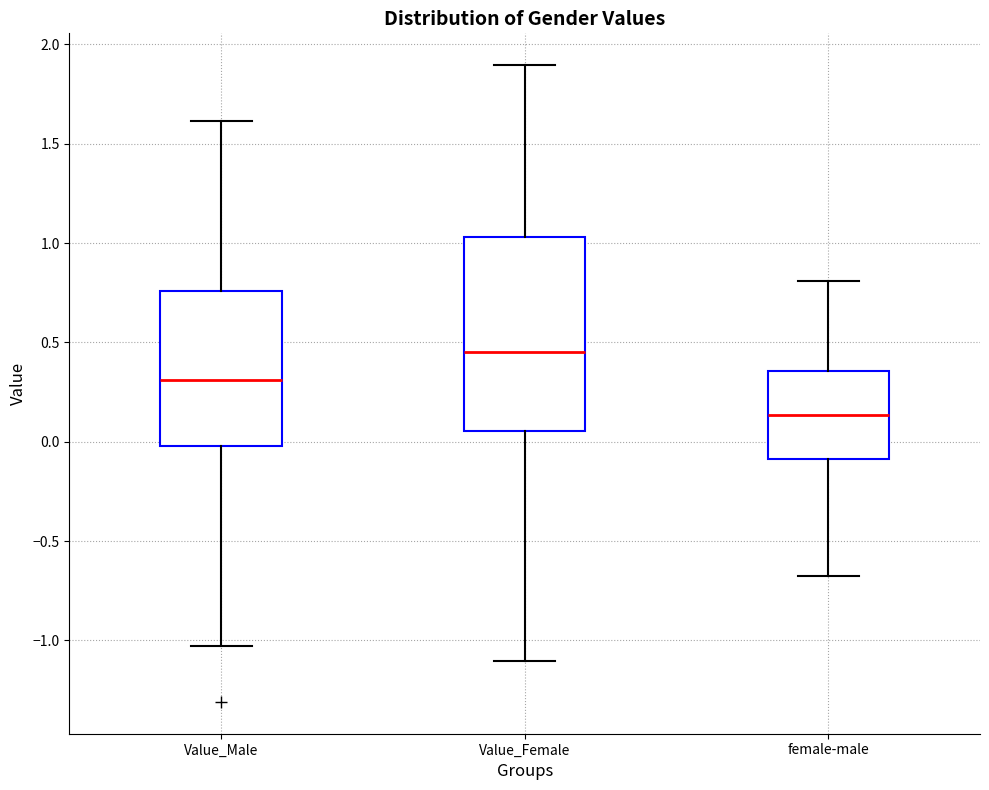

Reading left to right, transcribe this box plot: for each box, give where its median line is, the range the box spans, and where its two whiskers end, as read against the y-axis. The values are not printed on the chart, so give them approximately, as read against the axis.

Value_Male: median 0.30, box 0.00 to 0.75, whiskers -1.05 to 1.60
Value_Female: median 0.45, box 0.05 to 1.05, whiskers -1.10 to 1.90
female-male: median 0.15, box -0.10 to 0.35, whiskers -0.70 to 0.80